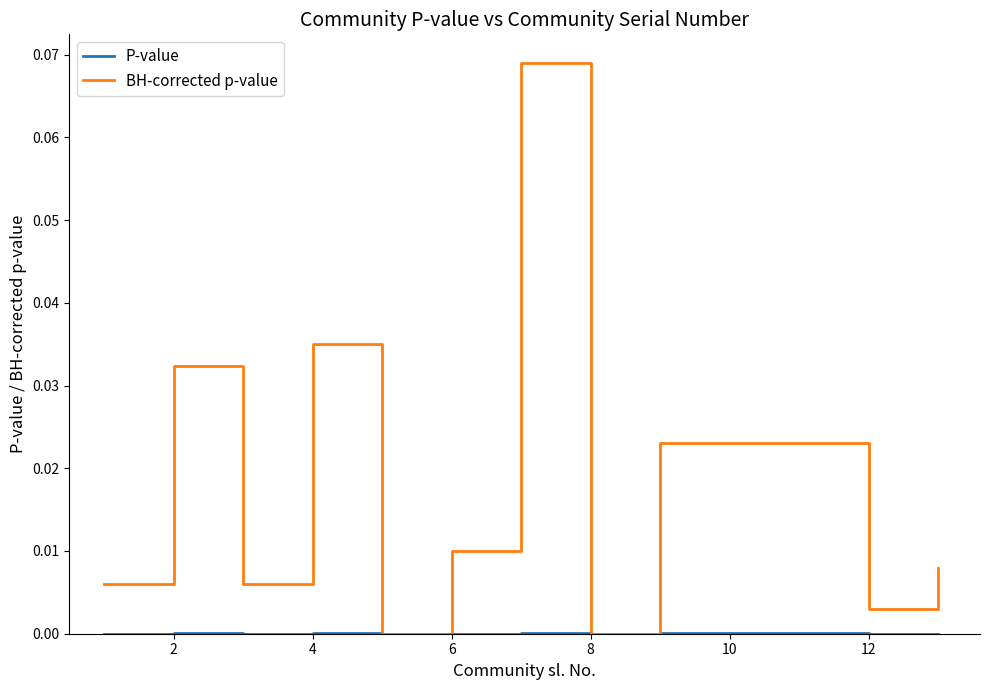

Which series has the largest range (max minus min)?

BH-corrected p-value